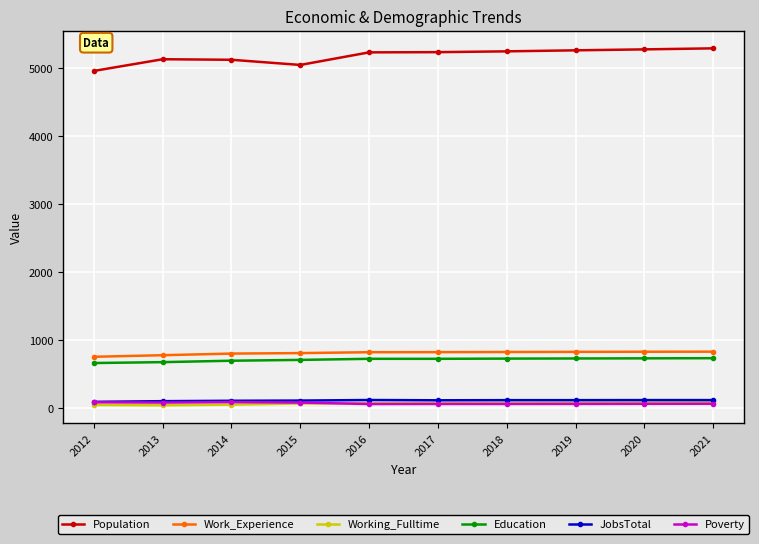

True or false: JobsTotal has a value of 95 at 2012.

True